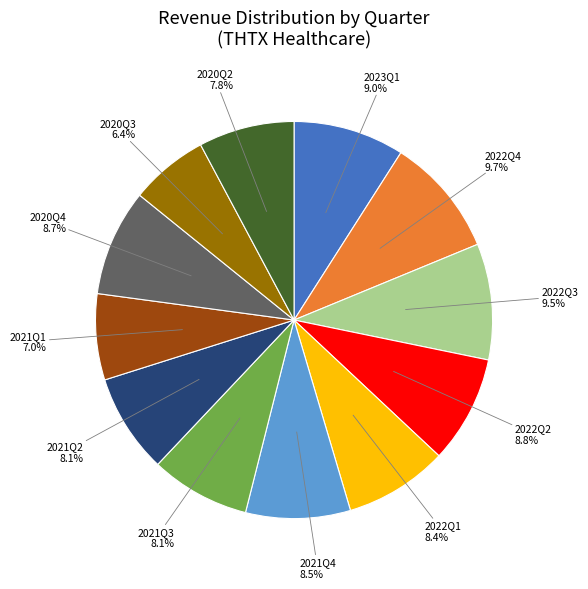

True or false: 2022Q1 accounts for 17% of the total.

False